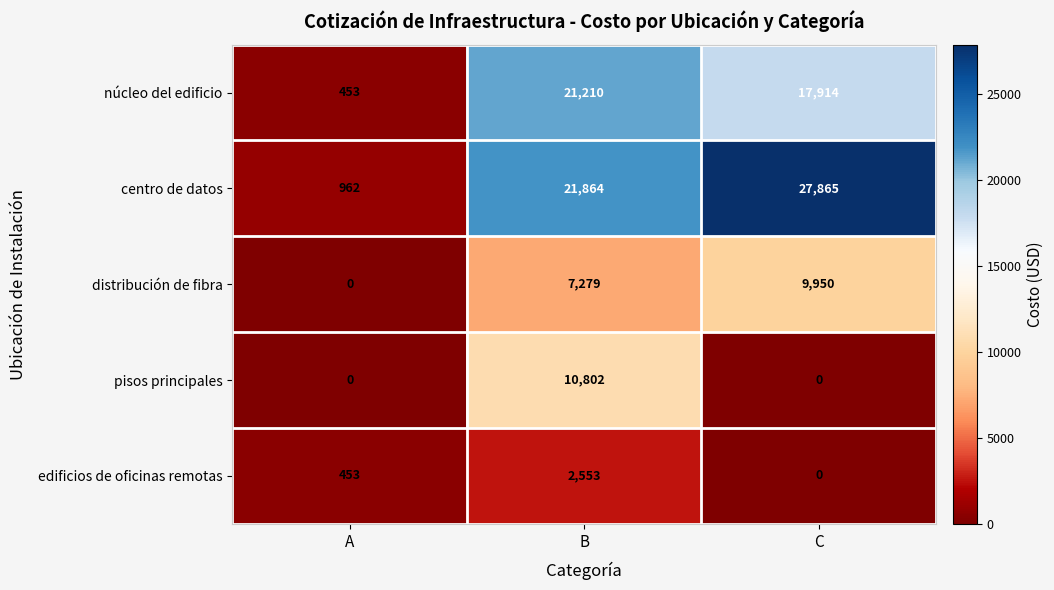

Reading left to right, what are all the values shown in this chart?

núcleo del edificio: 453	21210	17914
centro de datos: 962	21864	27865
distribución de fibra: 0	7279	9950
pisos principales: 0	10802	0
edificios de oficinas remotas: 453	2553	0